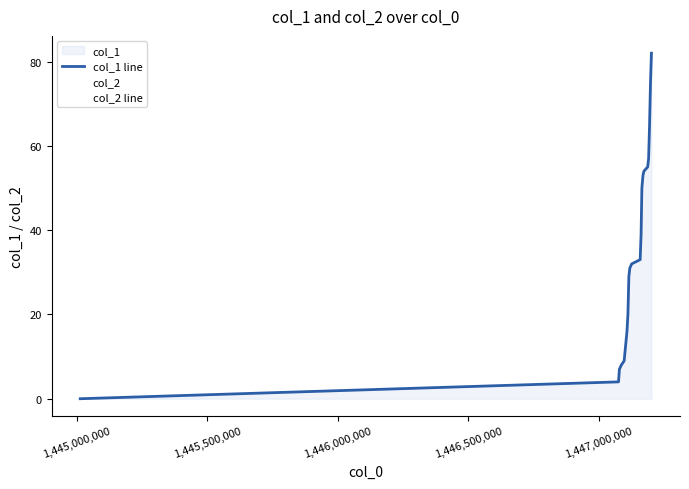

What are all the series names shown in the legend?

col_1 line, col_2 line